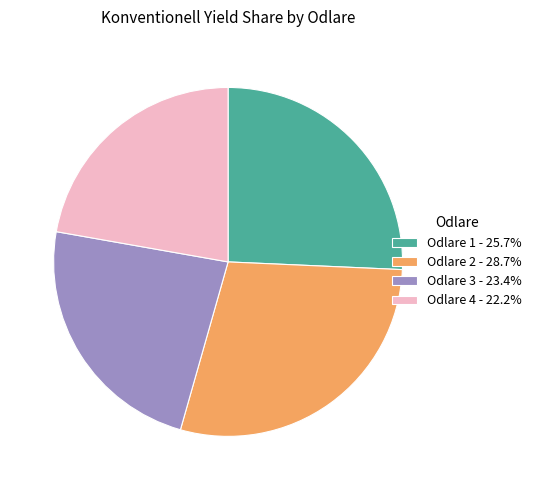

Which slice is the smallest?

Odlare 4